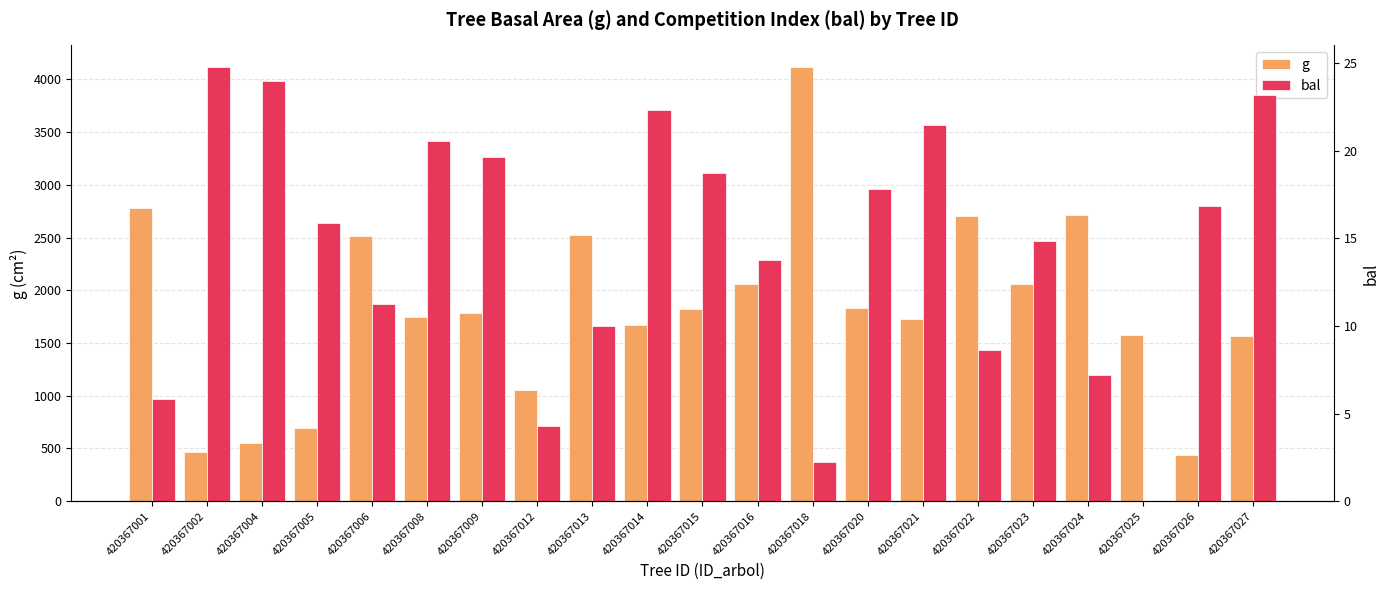

The value of bal at 420367014 is 22.3. True or false?

True